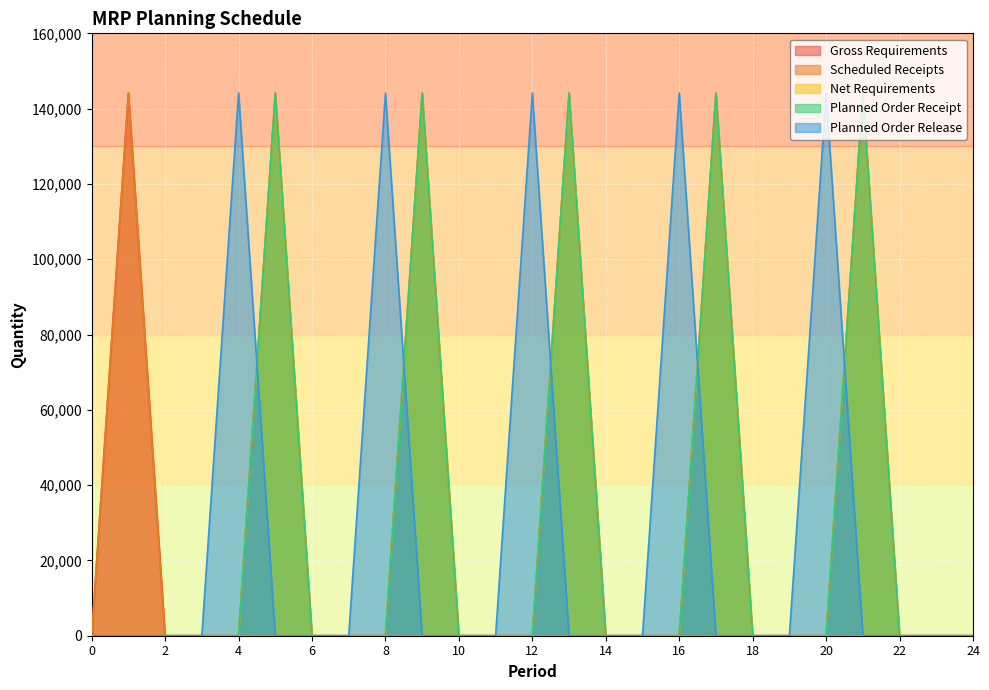

How many positive values does the Net Requirements series have?

5